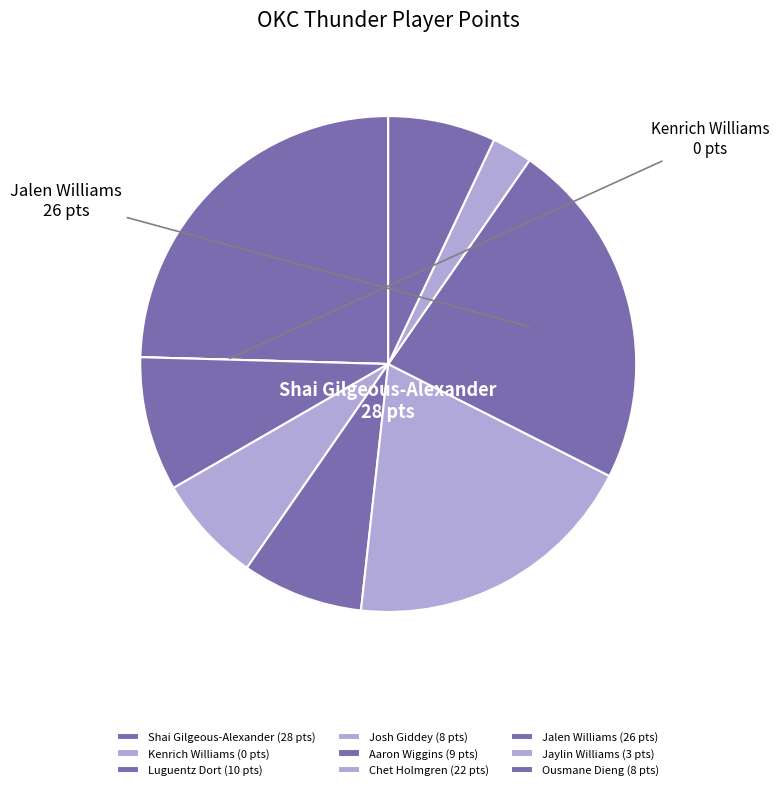

To the nearest percent, what portion does Luguentz Dort represent?

9%